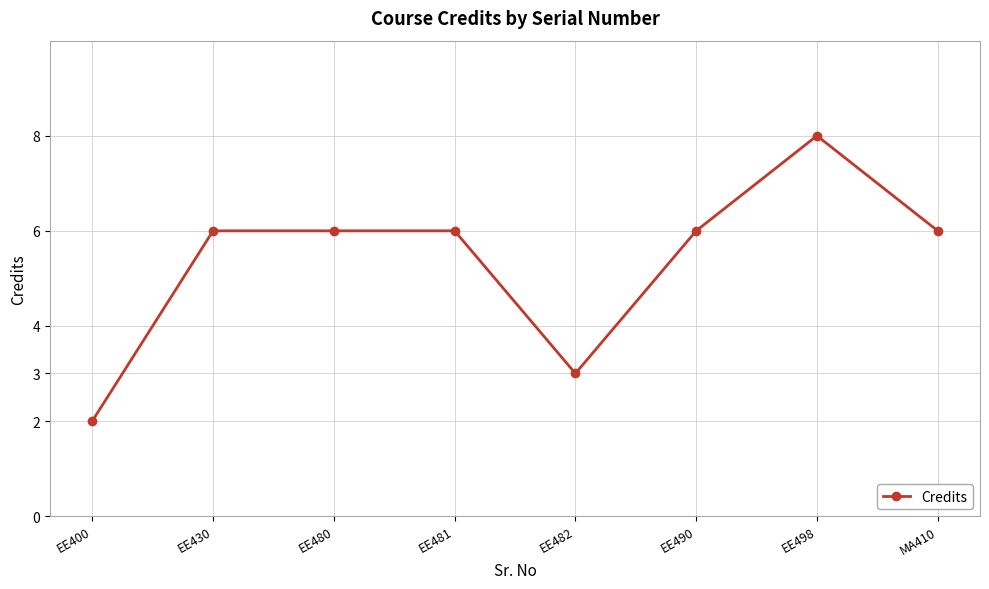

How many categories are shown in the chart?

8